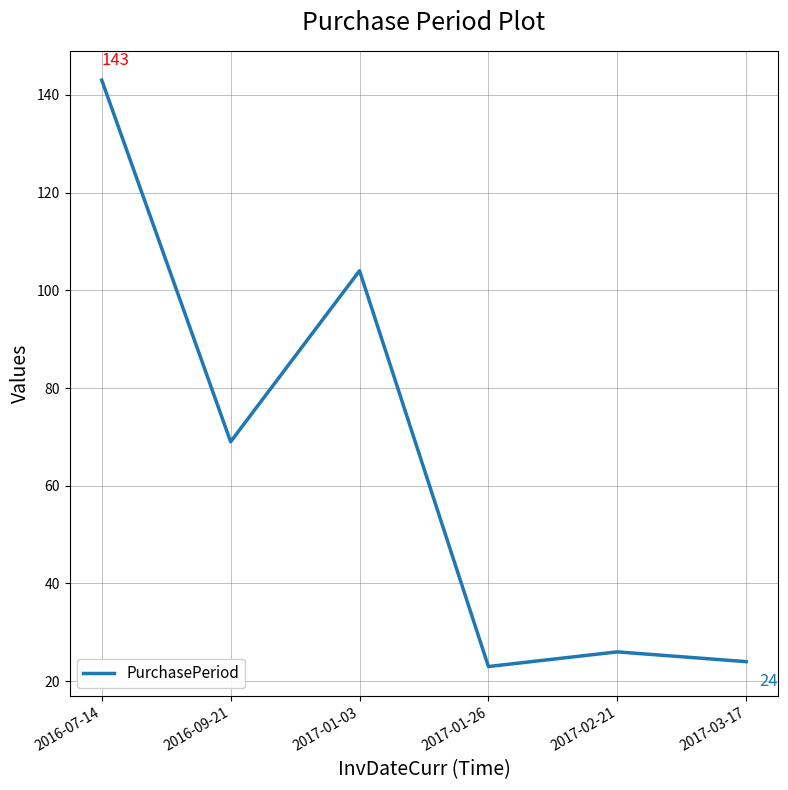

What is the sum of all values?

389